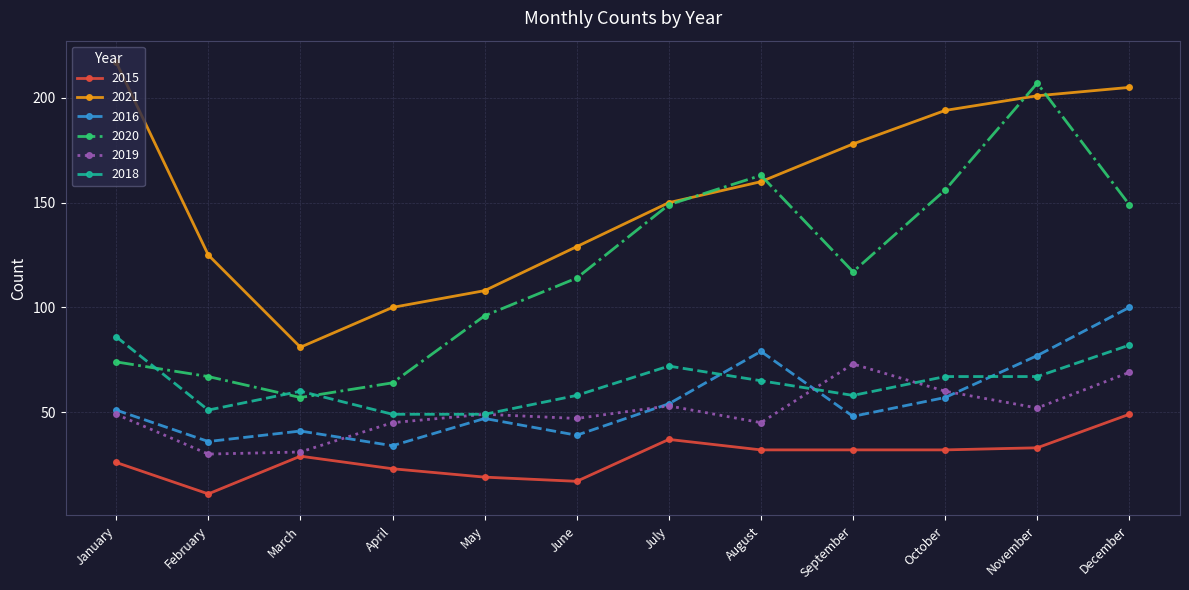

How many values in the 2016 series are below 51?

6